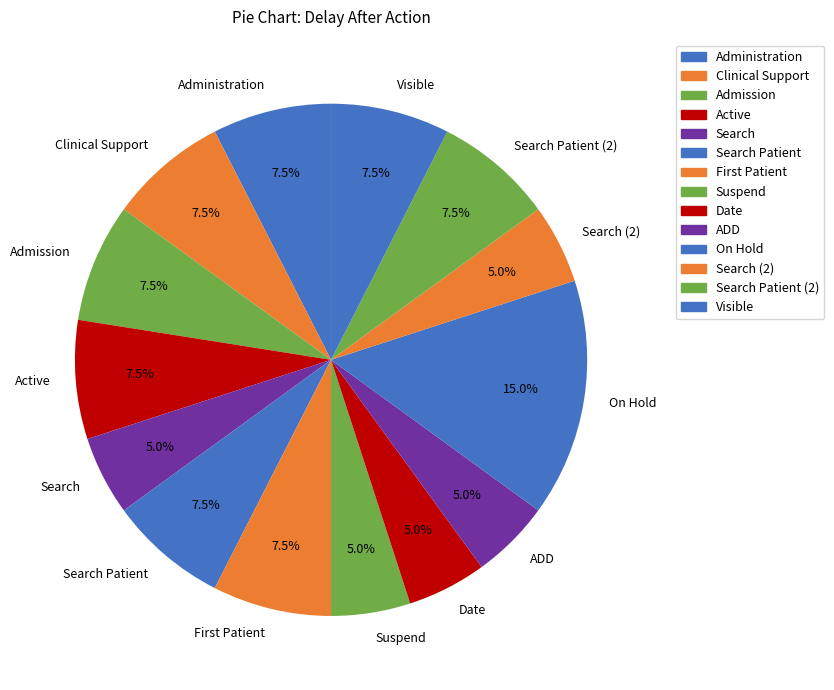

Count the number of slices in the pie.

14